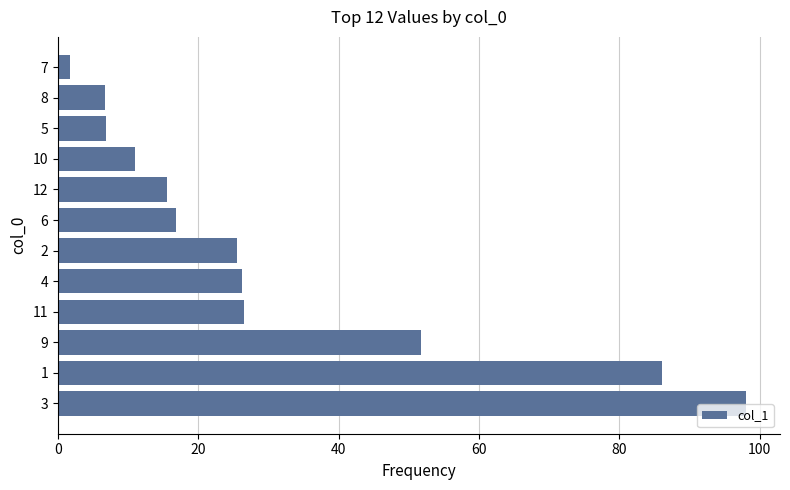

What is the difference between the maximum and minimum values?

96.3